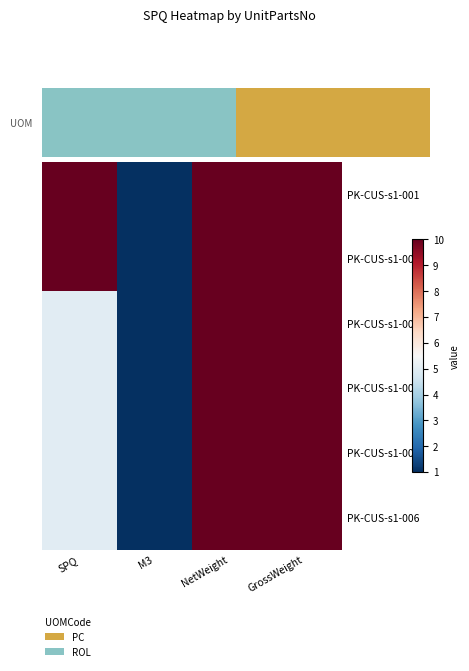

Rank the series by their maximum value, from lowest to highest.

PK-CUS-s1-001, PK-CUS-s1-002, PK-CUS-s1-003, PK-CUS-s1-004, PK-CUS-s1-005, PK-CUS-s1-006